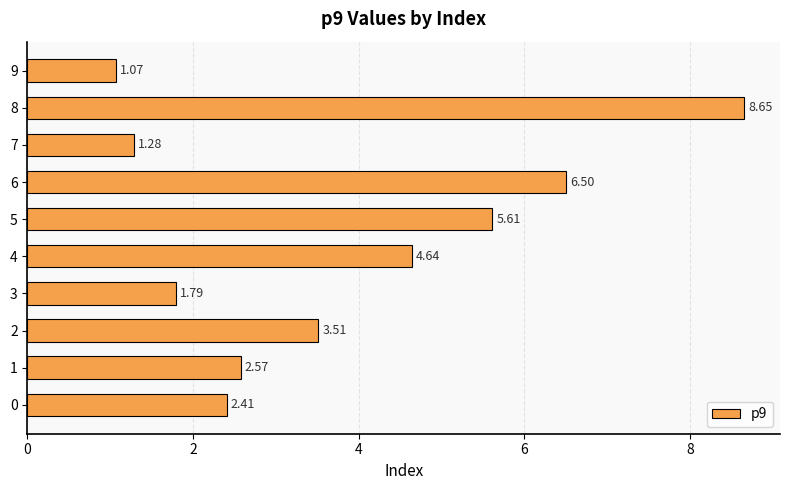

What is the difference between the maximum and minimum values?

7.6